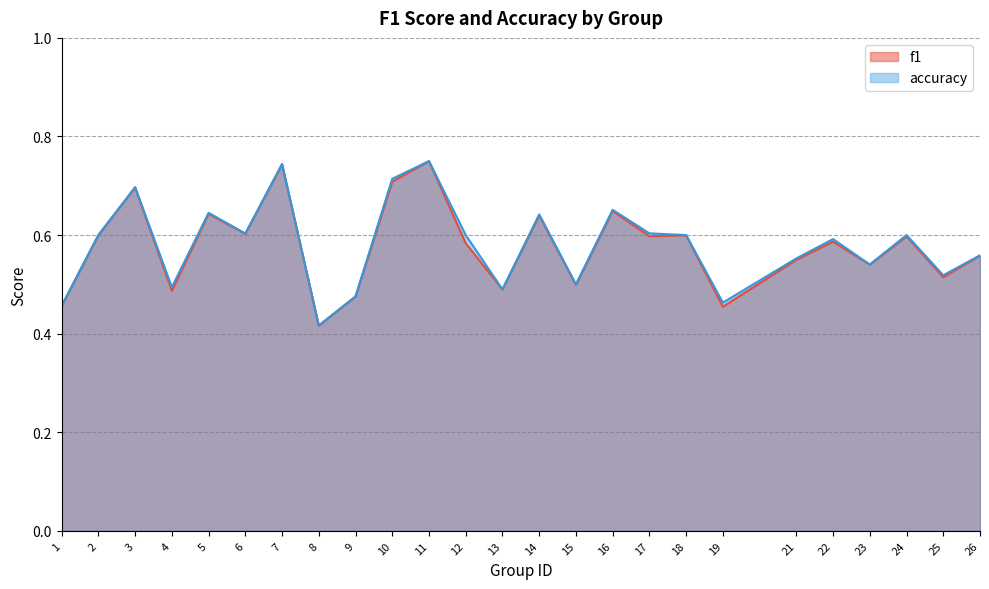

At which category does the chart reach its minimum across all series?

8